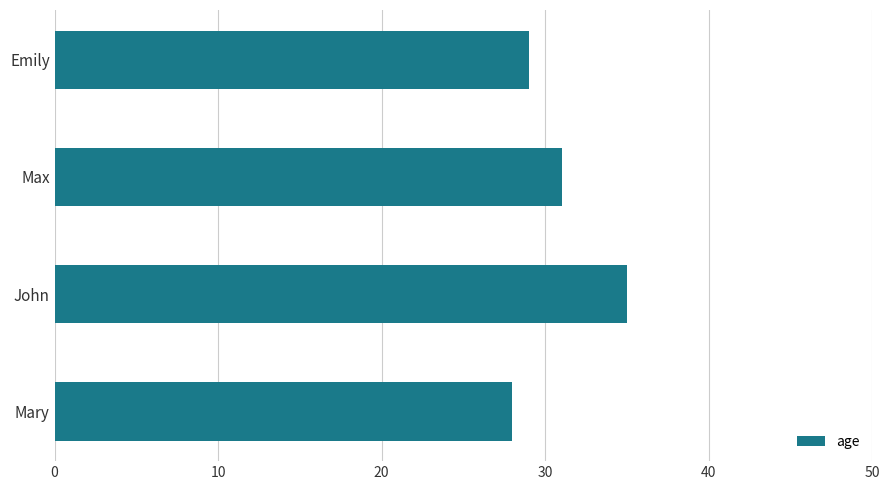

How many categories are shown in the chart?

4